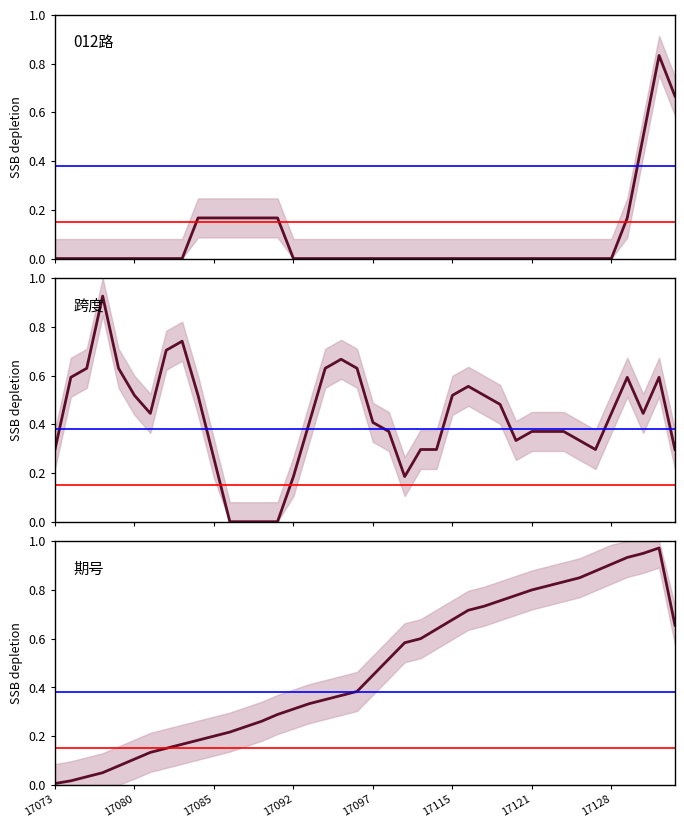

Does the chart display data point markers on the line(s)?

No